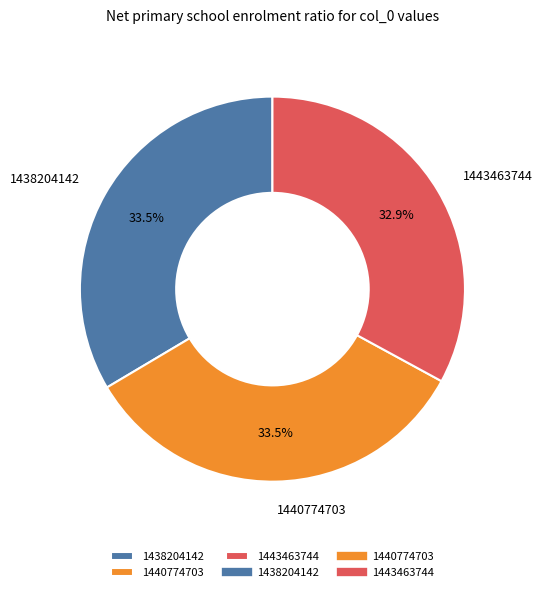

Which category has the smallest portion of the pie?

1443463744